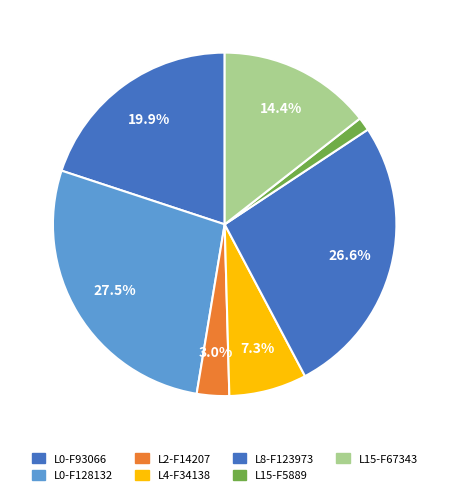

Count the number of slices in the pie.

7